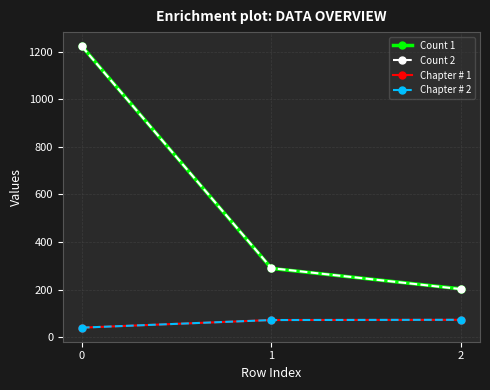

Rank the series by their maximum value, from lowest to highest.

Chapter # 1, Chapter # 2, Count 2, Count 1